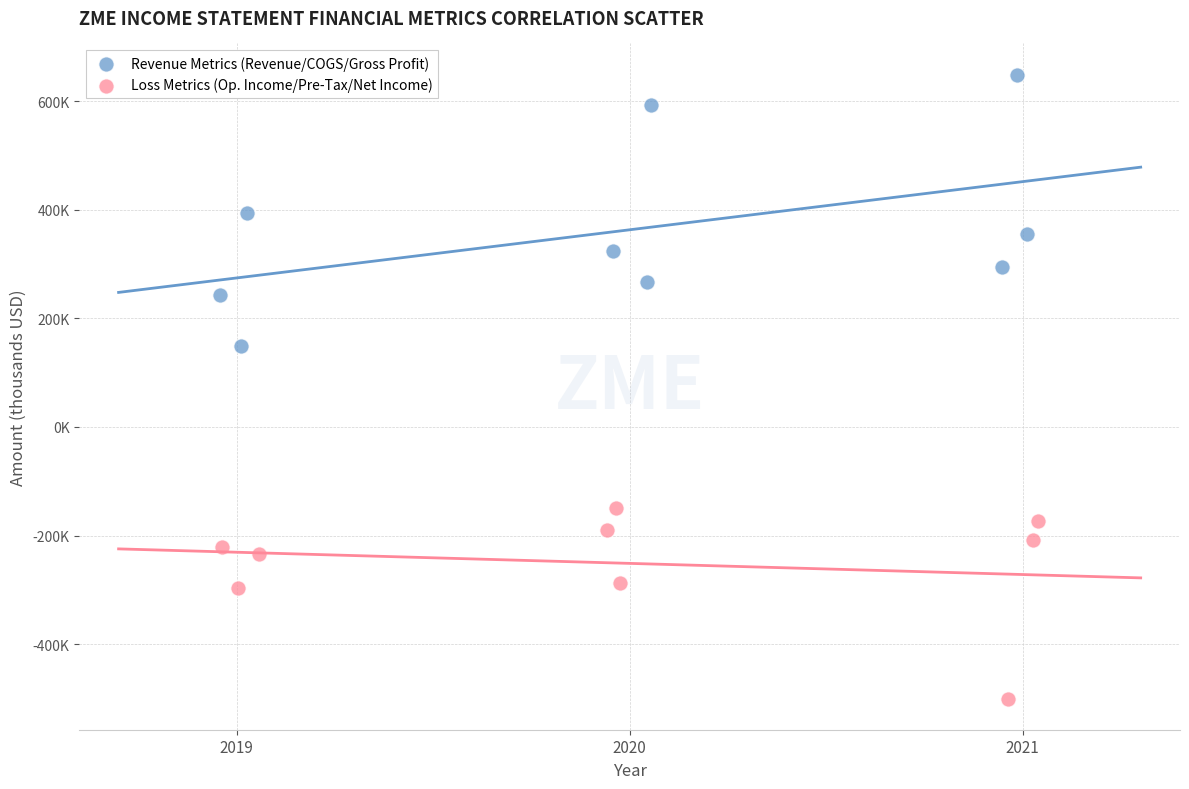

Which series reaches the minimum Y coordinate?

Loss Metrics (Op. Income/Pre-Tax/Net Income)